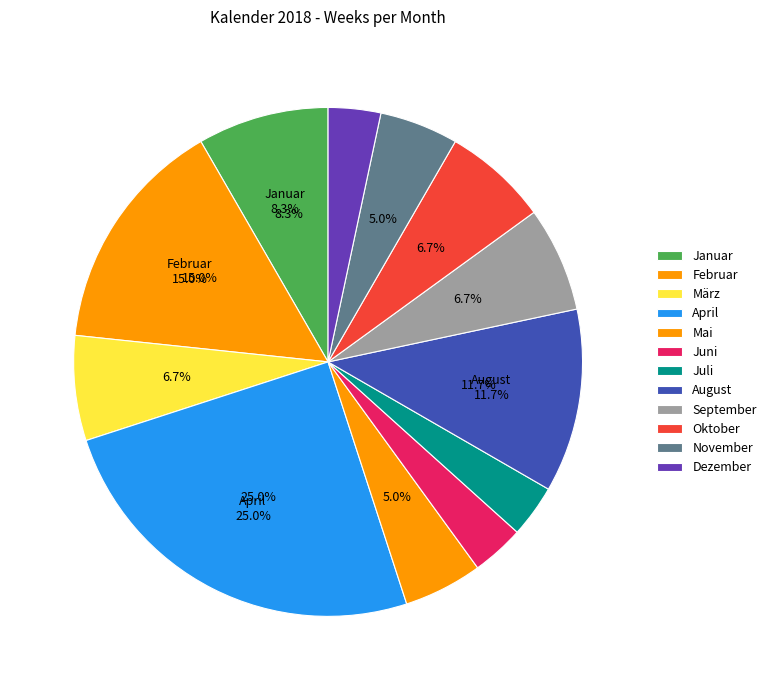

Approximately how many times larger is the value at April compared to November?

5.0